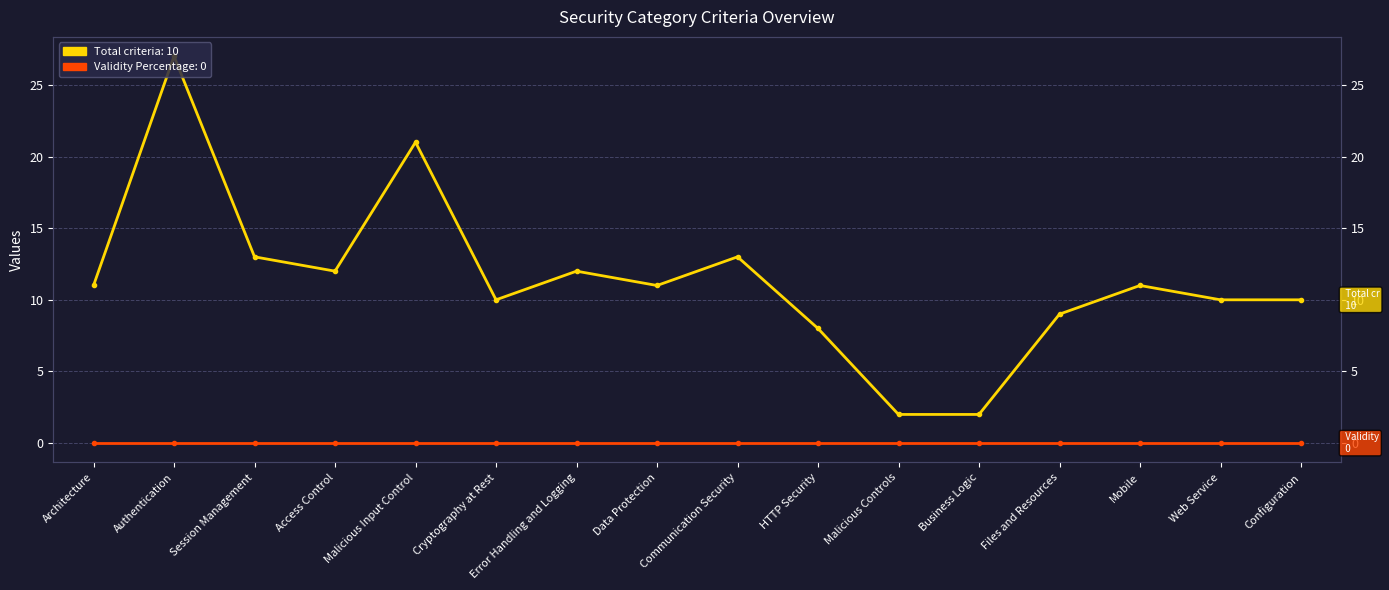

True or false: Validity Percentage has a value of 0 at Data Protection.

True